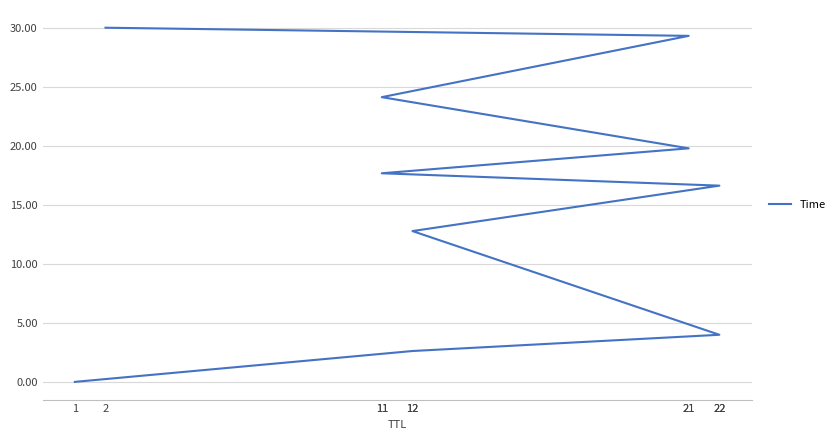

Rank the categories by value from lowest to highest.

1, 12, 22, 12, 22, 11, 21, 11, 21, 2